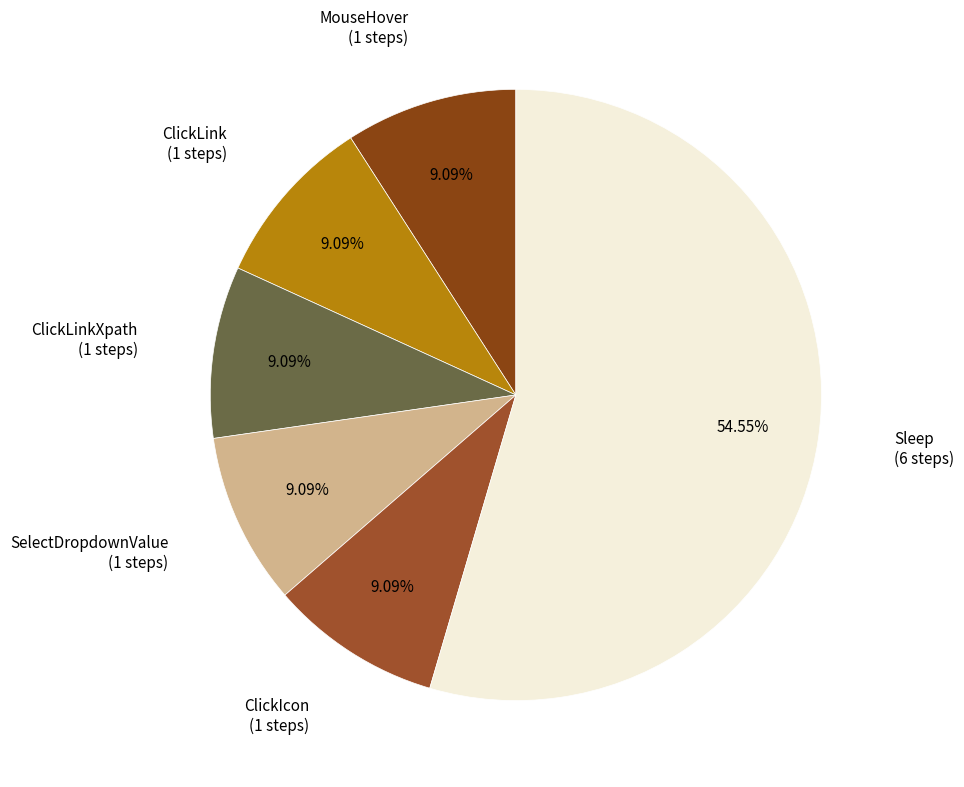

How many slices are in this pie chart?

6